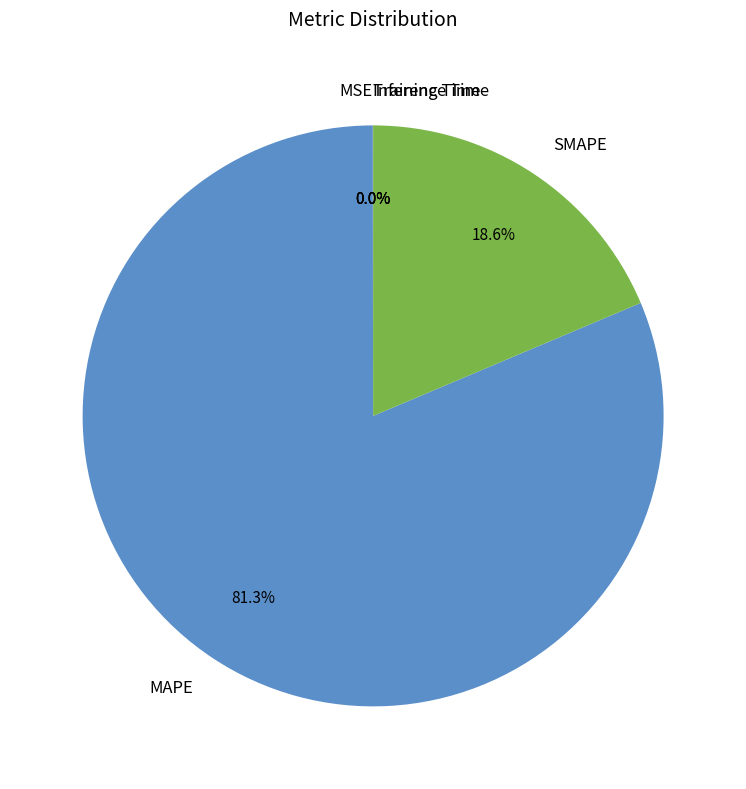

What is the total percentage of SMAPE and MAPE?

100.0%